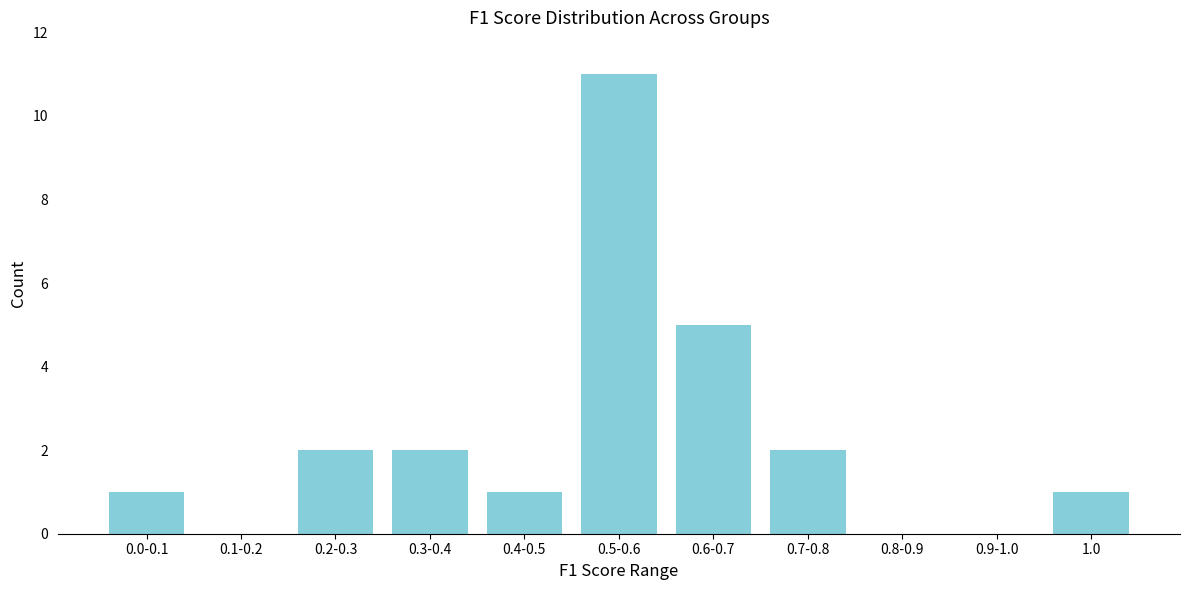

Reading left to right, transcribe all the data shown in this chart.

0.0-0.1=1	0.1-0.2=0	0.2-0.3=2	0.3-0.4=2	0.4-0.5=1	0.5-0.6=11	0.6-0.7=5	0.7-0.8=2	0.8-0.9=0	0.9-1.0=0	1.0=1